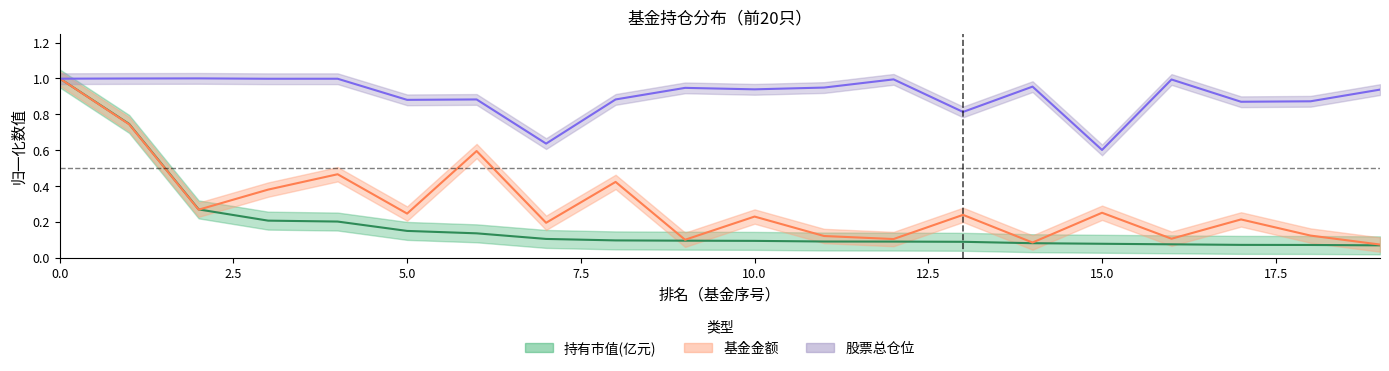

What are all the series names shown in the legend?

持有市值(亿元), 基金金额, 股票总仓位